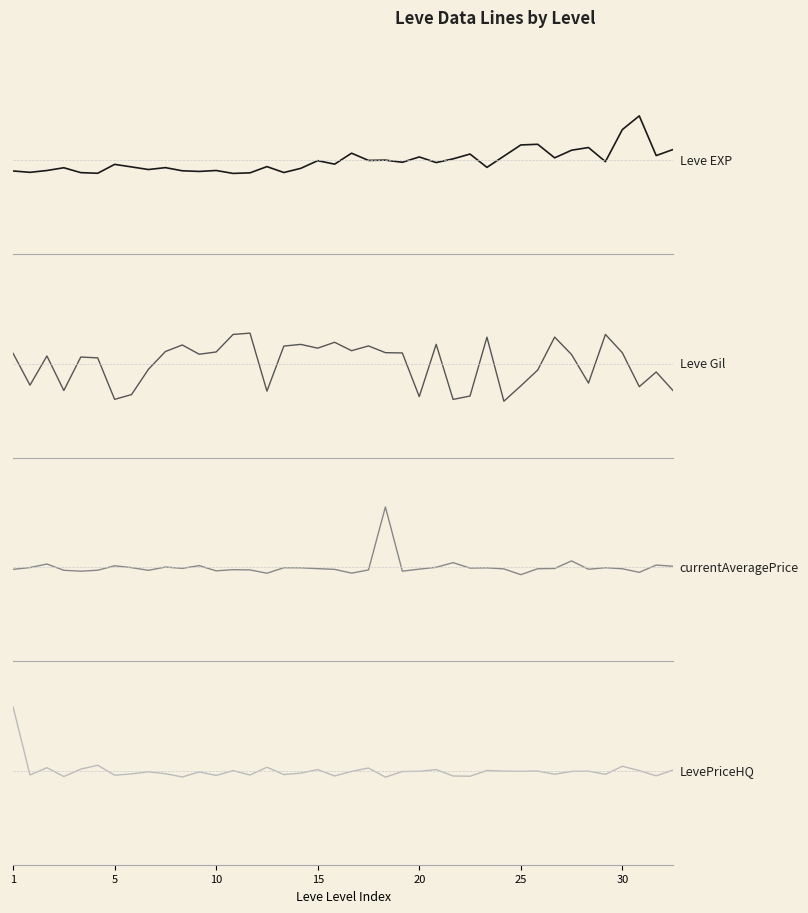

Where is LevePriceHQ nearest to the value 0?

28